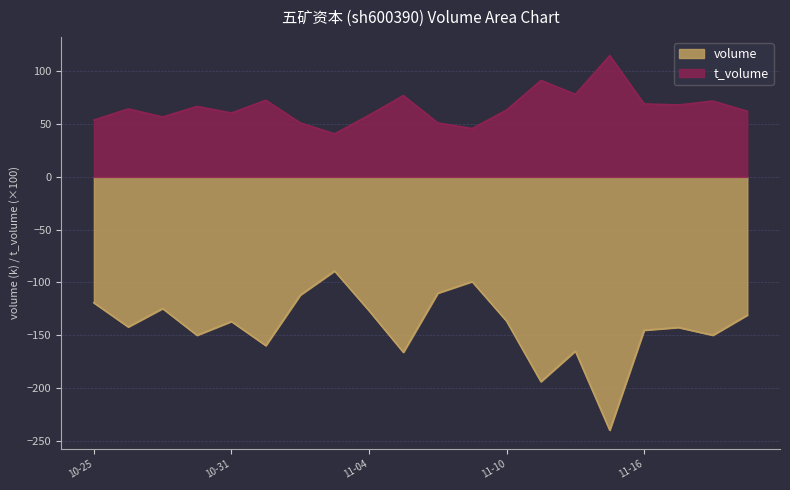

What is the minimum value shown in the chart?

-240.2